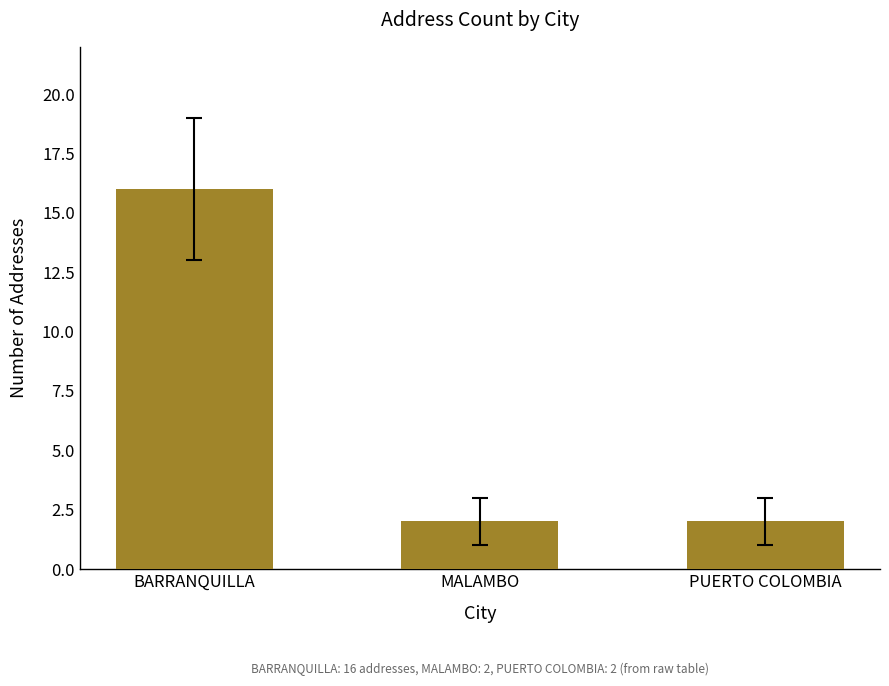

True or false: the data shows 1 at PUERTO COLOMBIA.

False